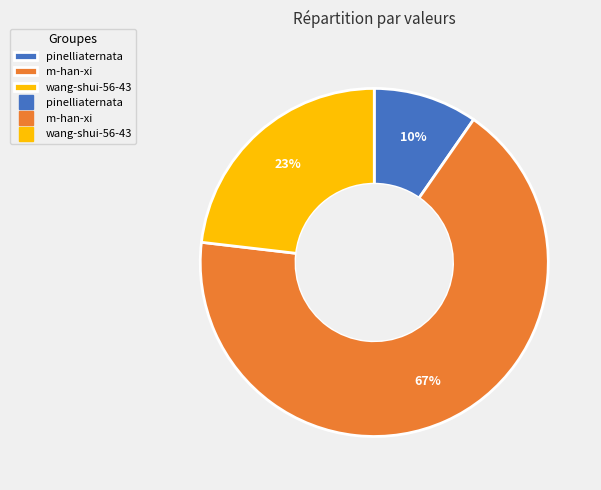

To the nearest percent, what is the average slice percentage?

33%